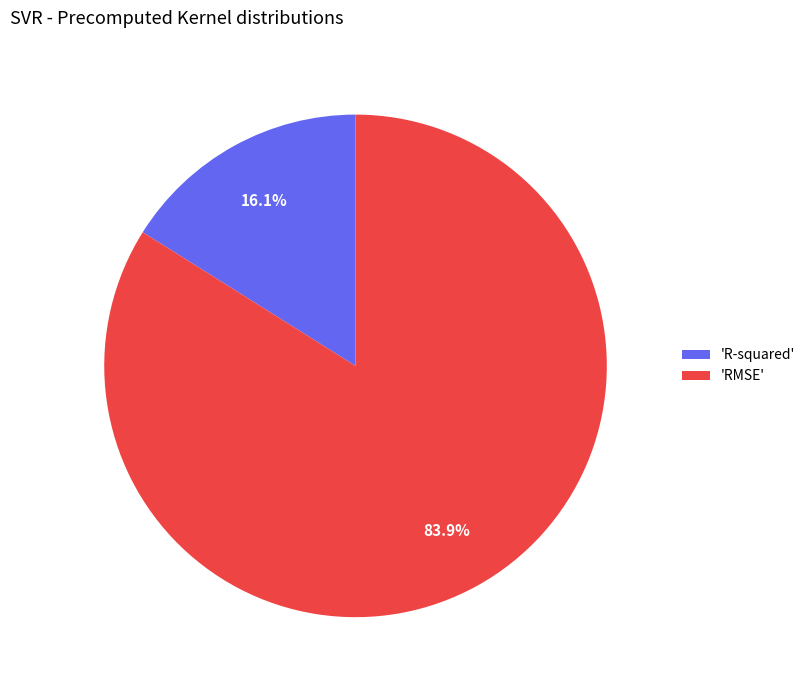

Which category has the smallest portion of the pie?

'R-squared'